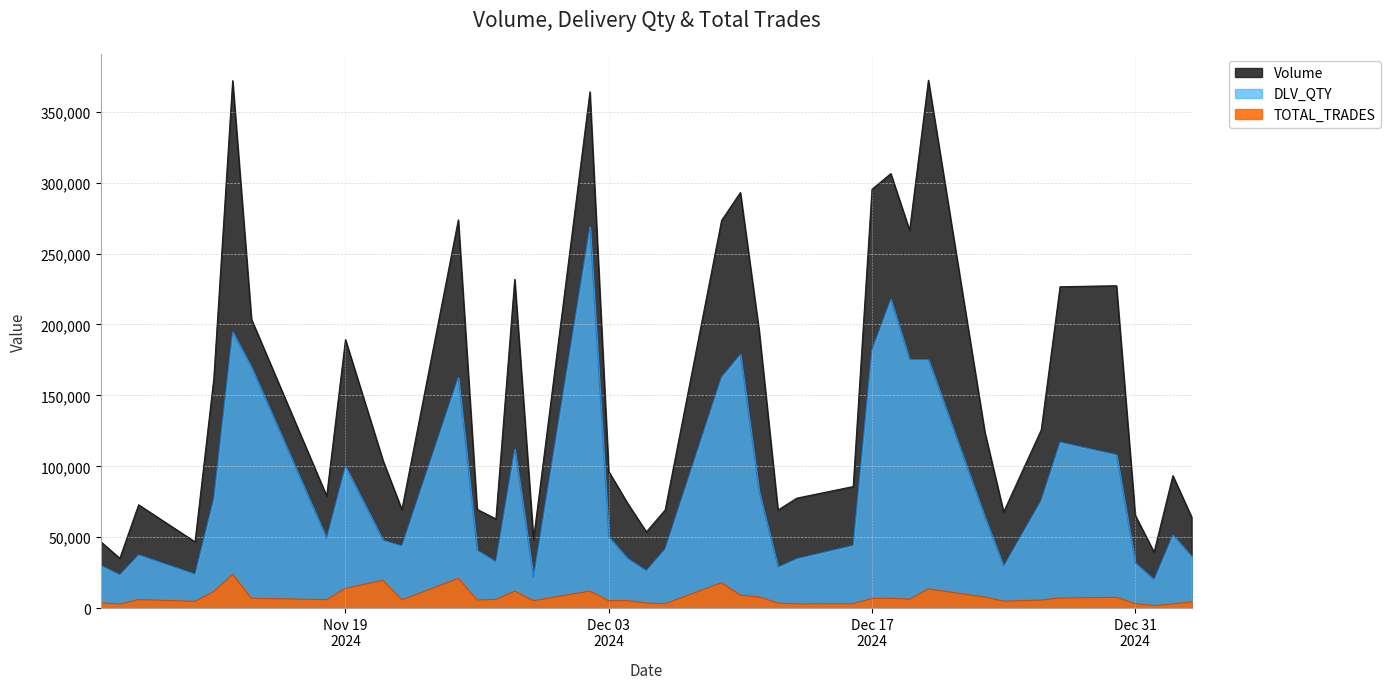

Rank the series by their average value, from lowest to highest.

TOTAL_TRADES, DLV_QTY, Volume